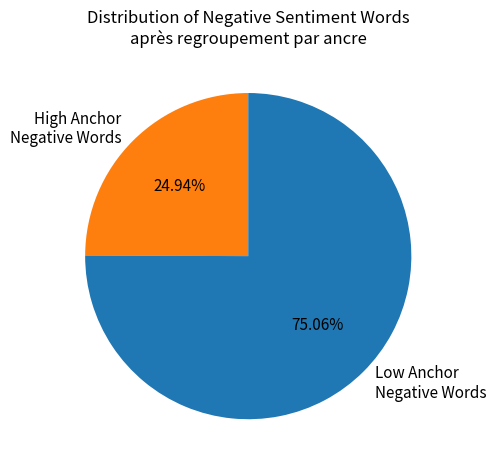

Which slice is the smallest?

High Anchor Negative Words